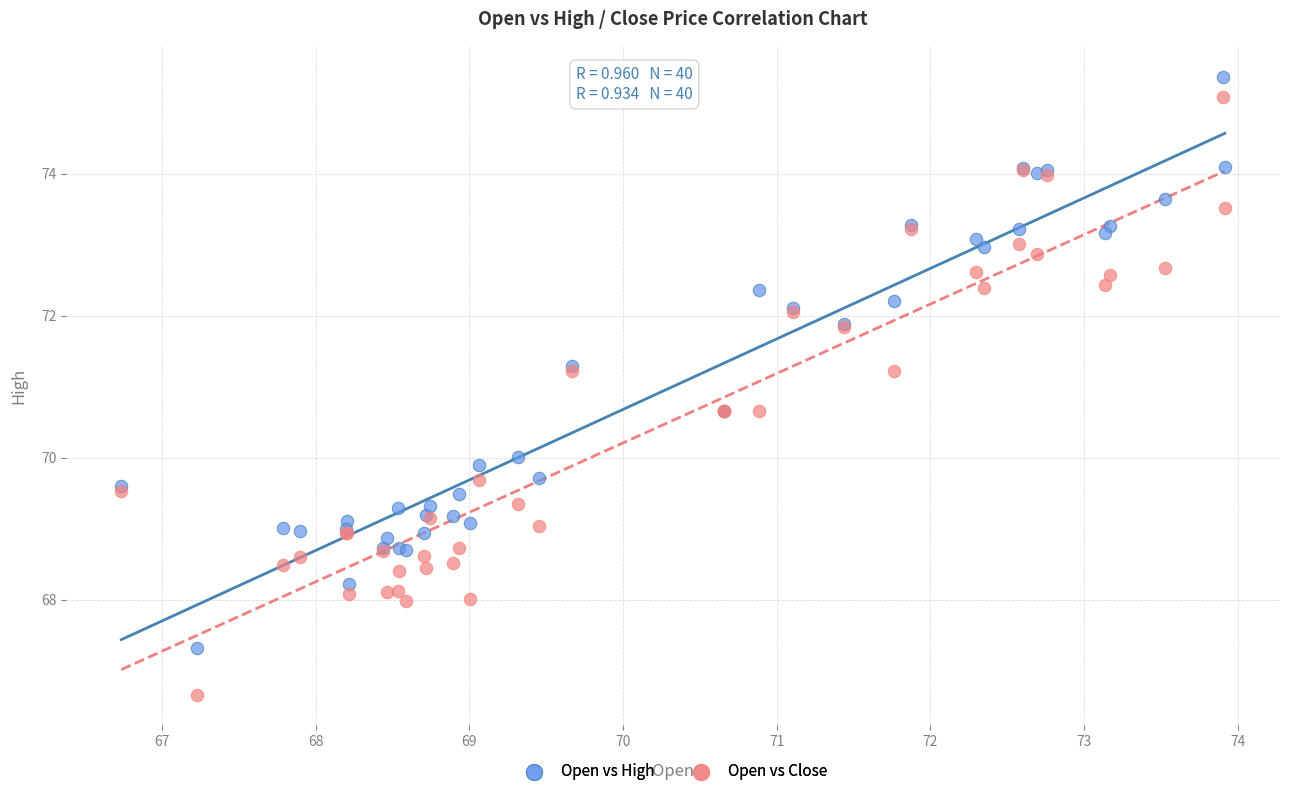

What is the X range (max minus min) for the scatter plot?

7.2